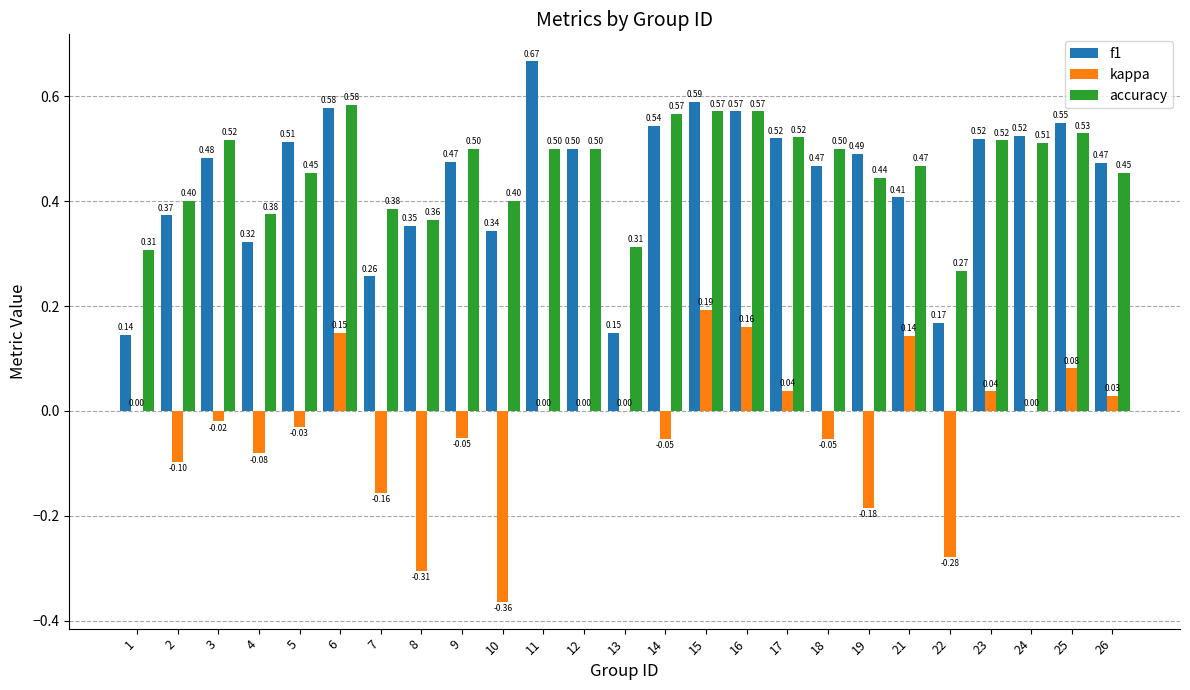

Which series has the largest total across all categories?

accuracy